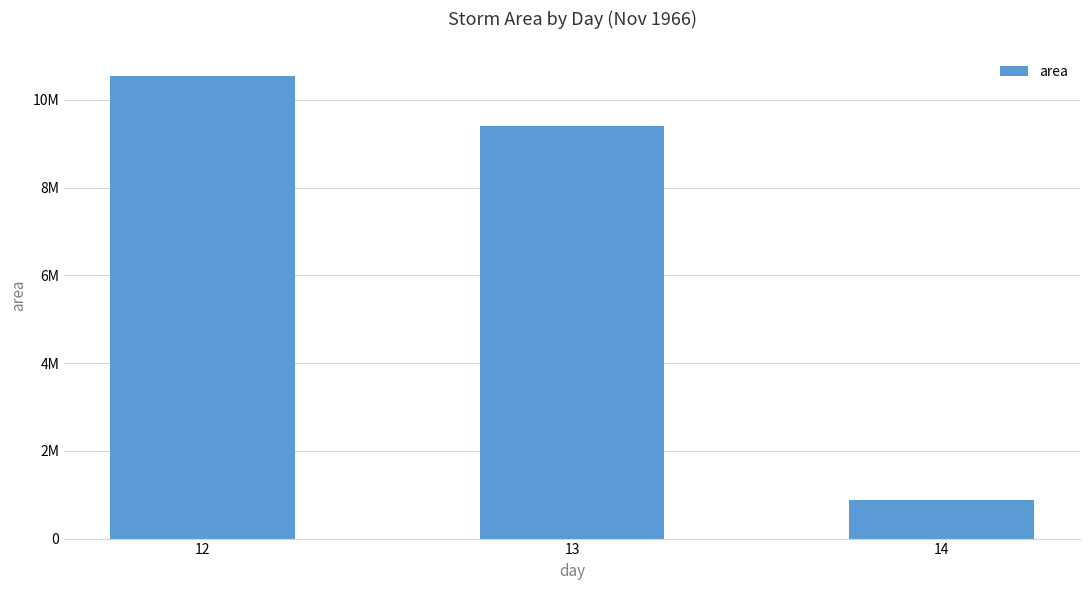

The chart shows a value of 1189733 at 14. True or false?

False